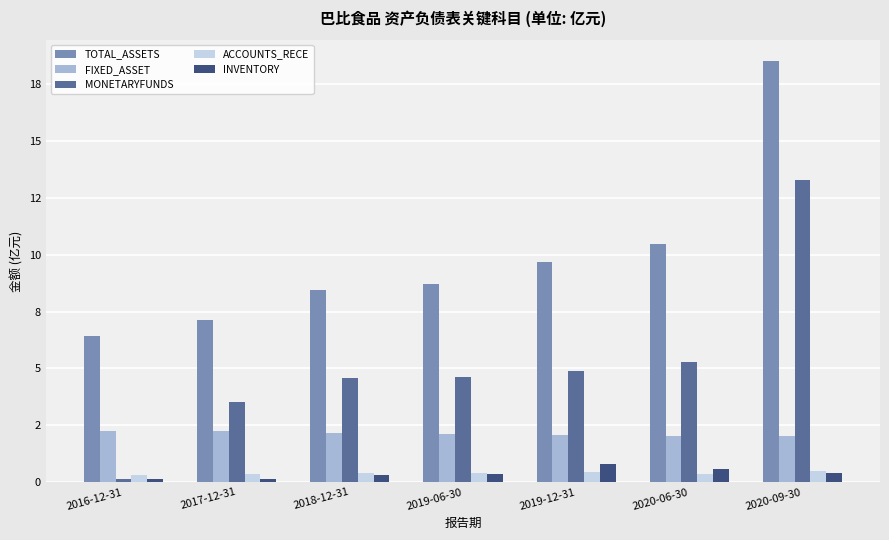

At 2020-06-30, list the series in order from smallest to largest.

ACCOUNTS_RECE, INVENTORY, FIXED_ASSET, MONETARYFUNDS, TOTAL_ASSETS